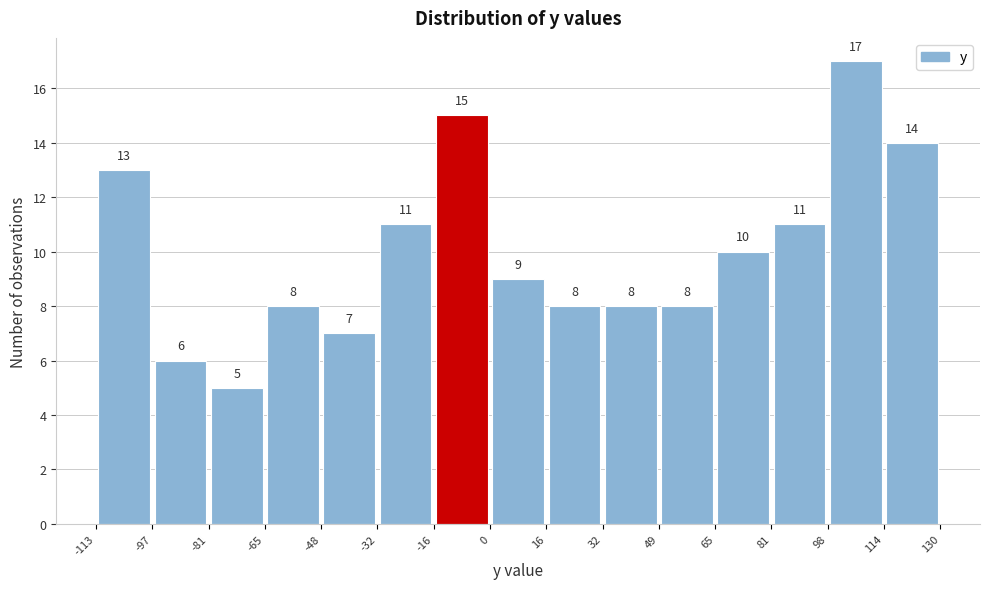

What is the height of the bar covering 0 to 16 on the x-axis?

9